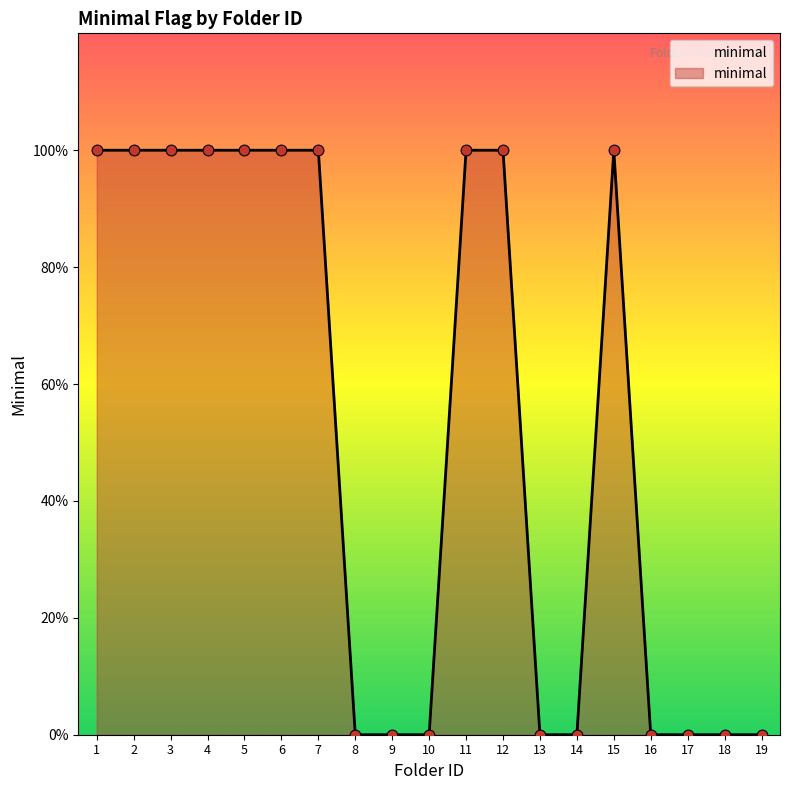

Which has a higher value, 14 or 4?

4